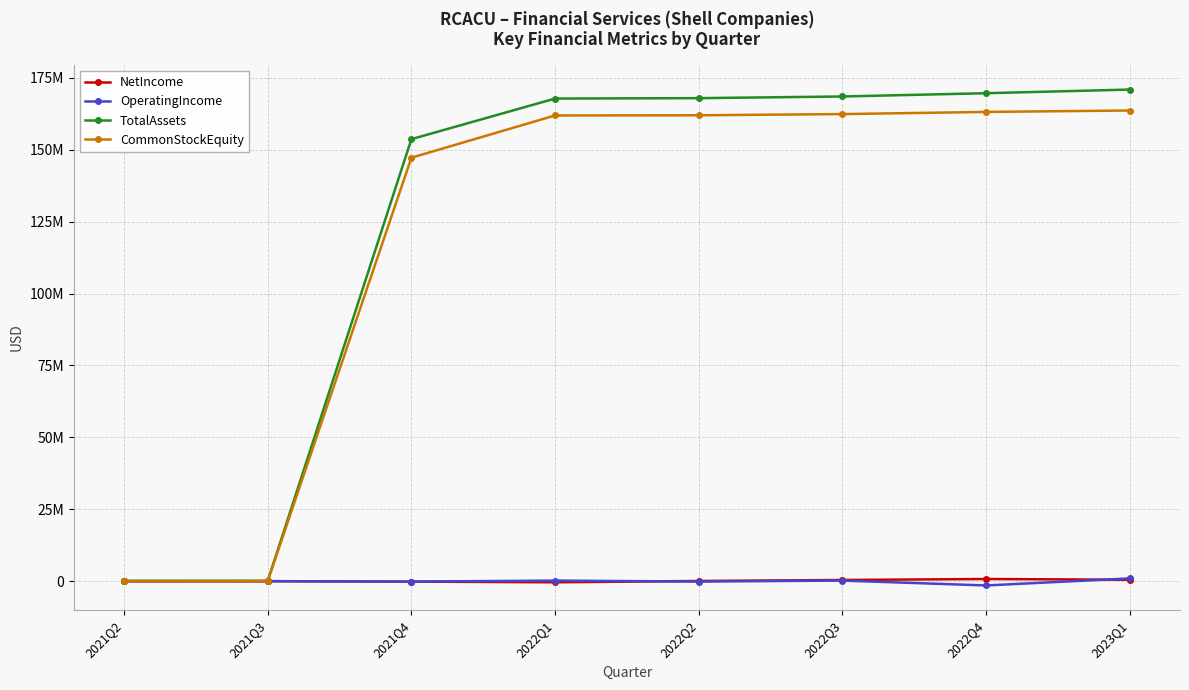

Between 2021Q3 and 2022Q1, which series saw the biggest shift?

TotalAssets